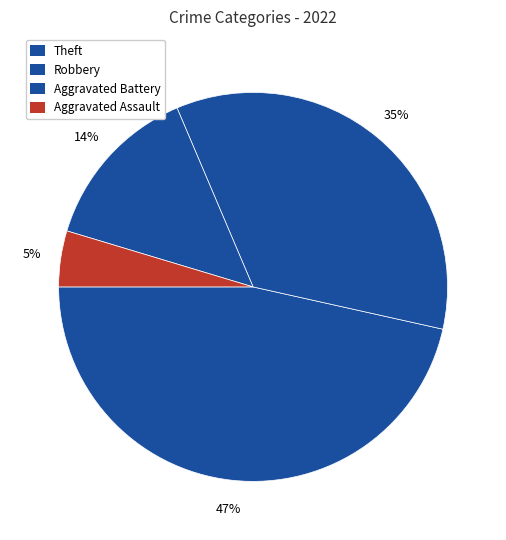

Rank the categories by value from lowest to highest.

Aggravated Assault, Aggravated Battery, Robbery, Theft